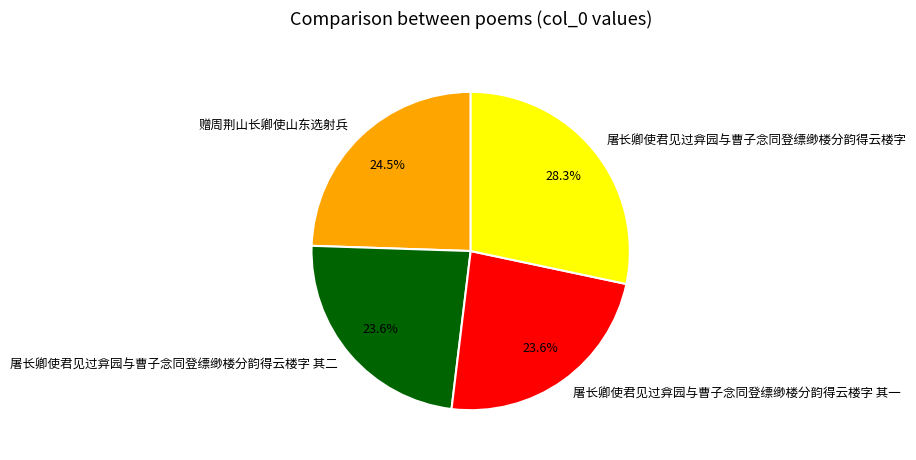

Is there a majority slice in this chart?

No